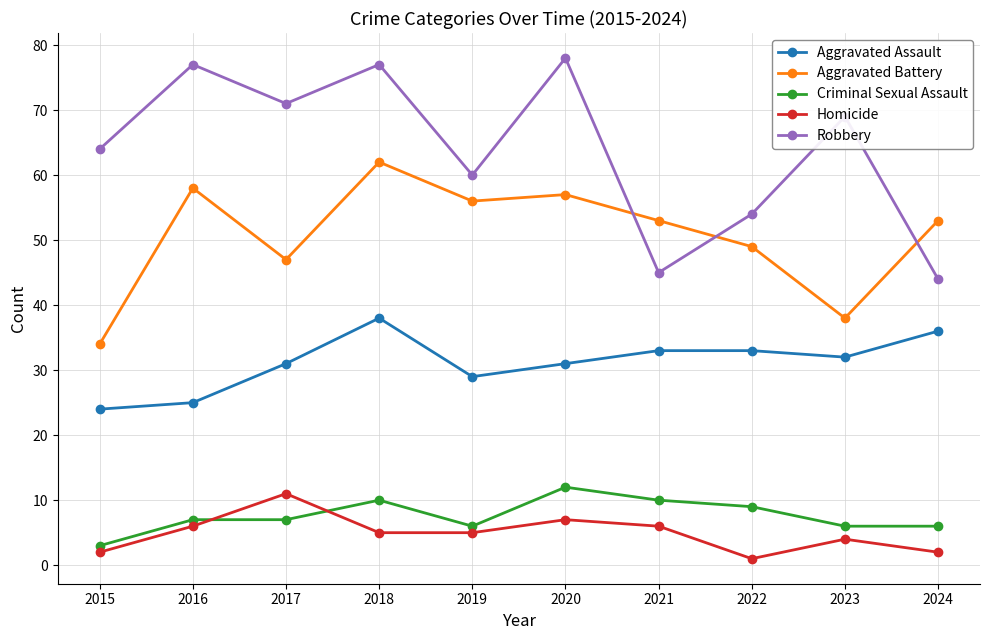

At which category is the sum across all series the highest?

2018